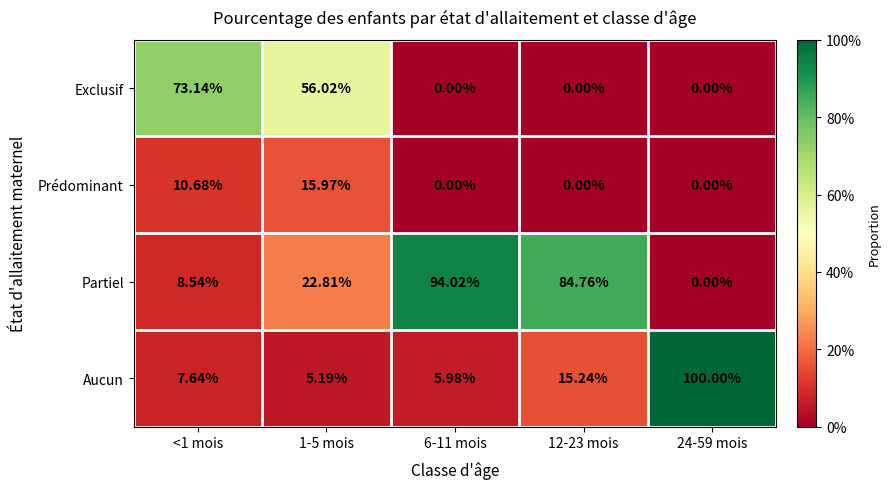

What is the total value across all series at 12-23 mois?

100.0